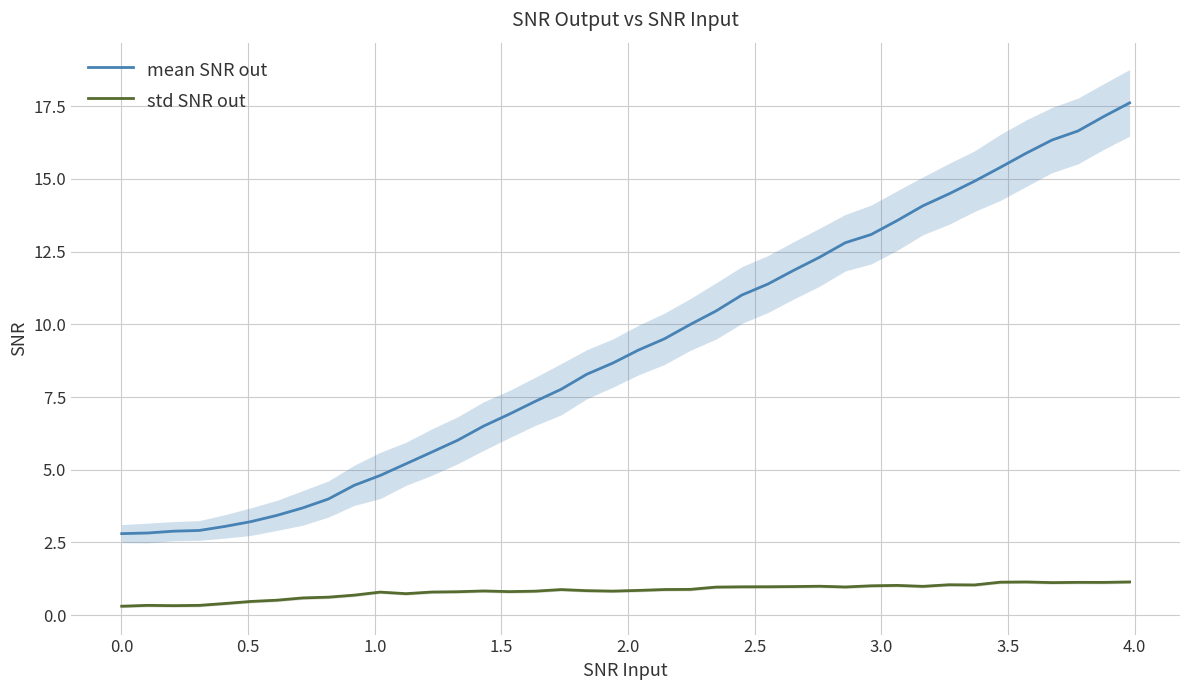

True or false: mean SNR out and std SNR out cross at least once.

False